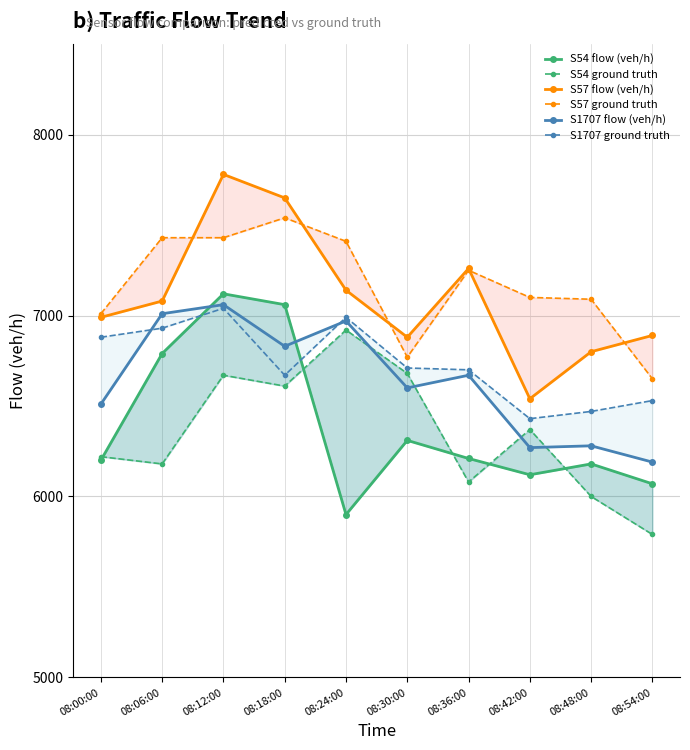

What is the label of the 1st point from the right?

08:54:00